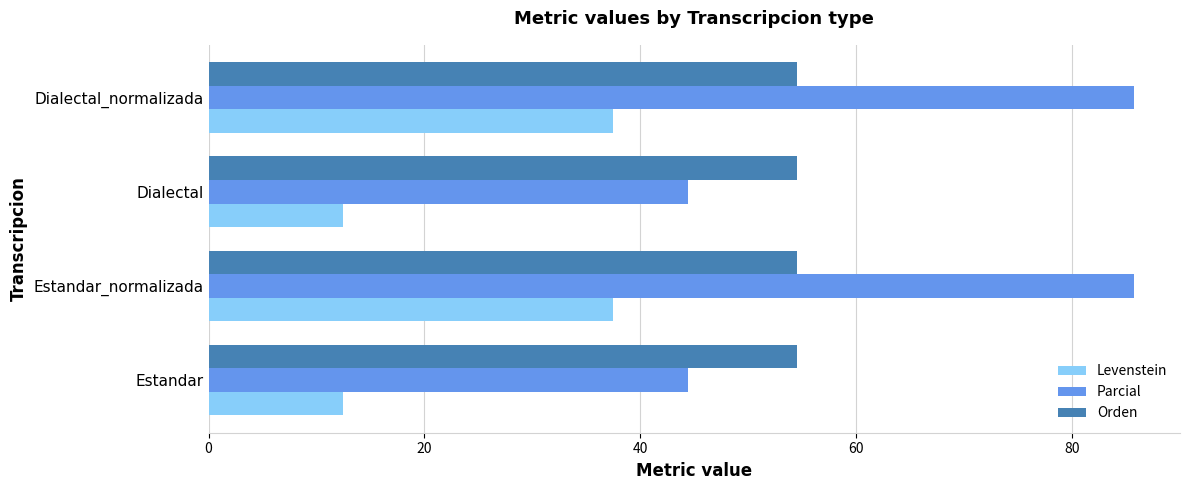

What are all the series names shown in the legend?

Levenstein, Parcial, Orden